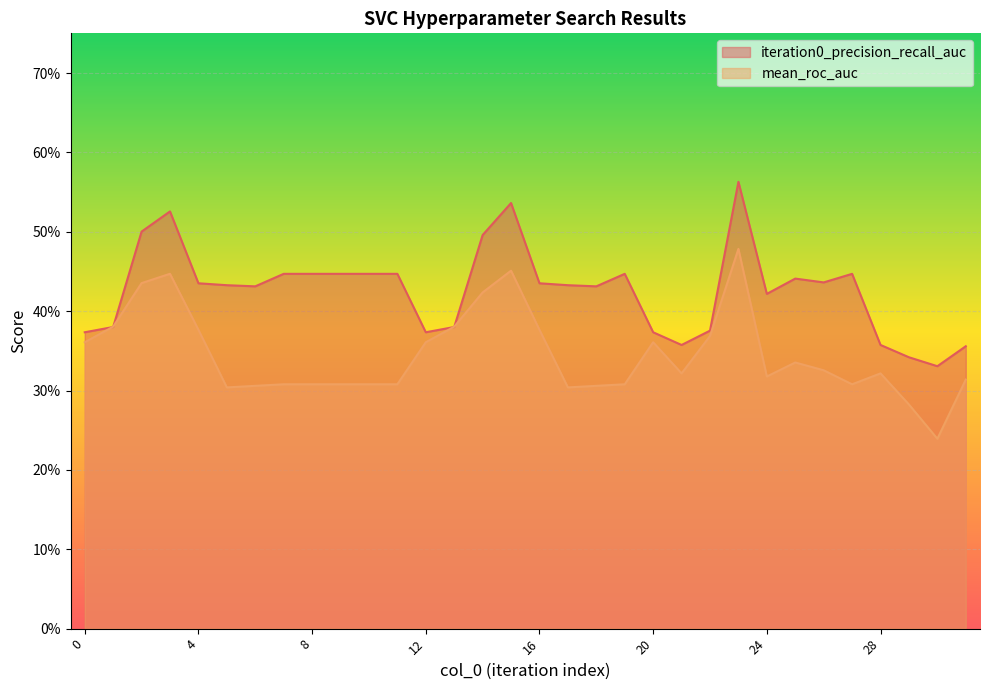

Count the mean_roc_auc values in the range 0 to 1.

32